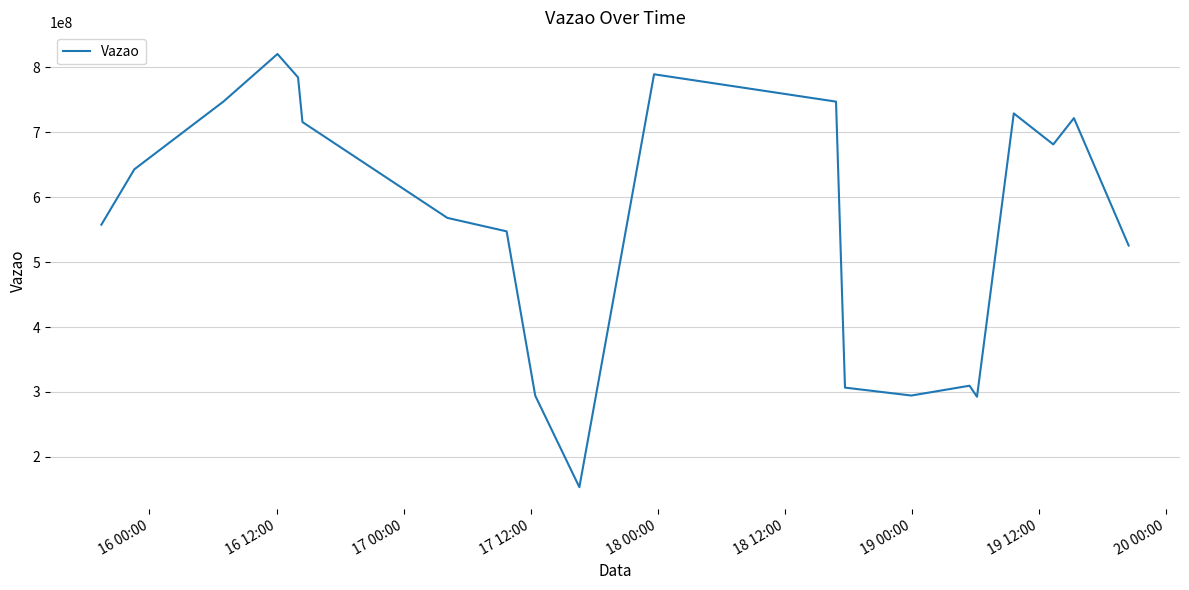

What is the difference between the maximum and minimum values?

666623524